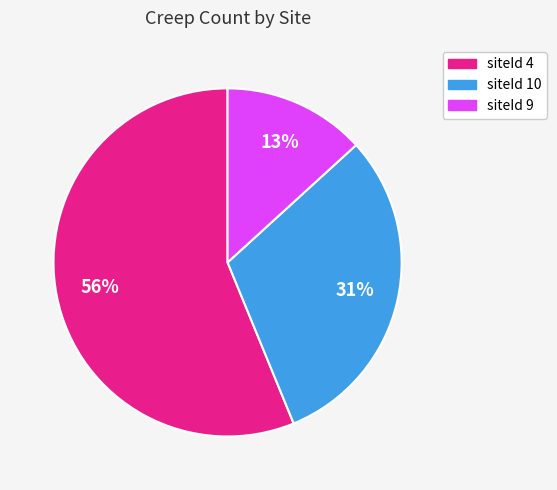

What is the ratio of the value at siteId 4 to the value at siteId 9?

4.3